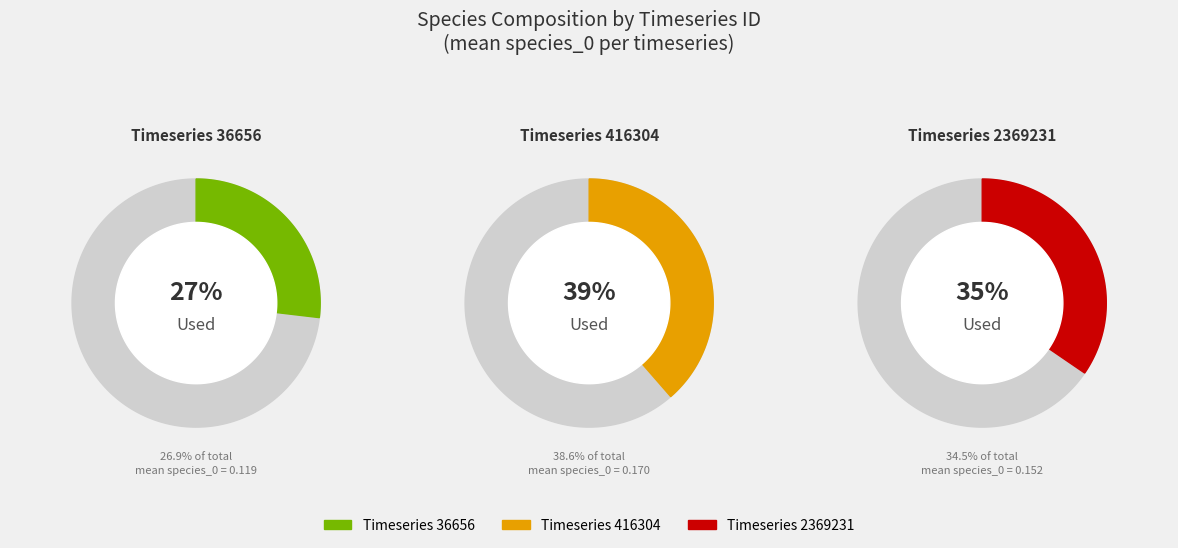

Count the number of slices in the pie.

3